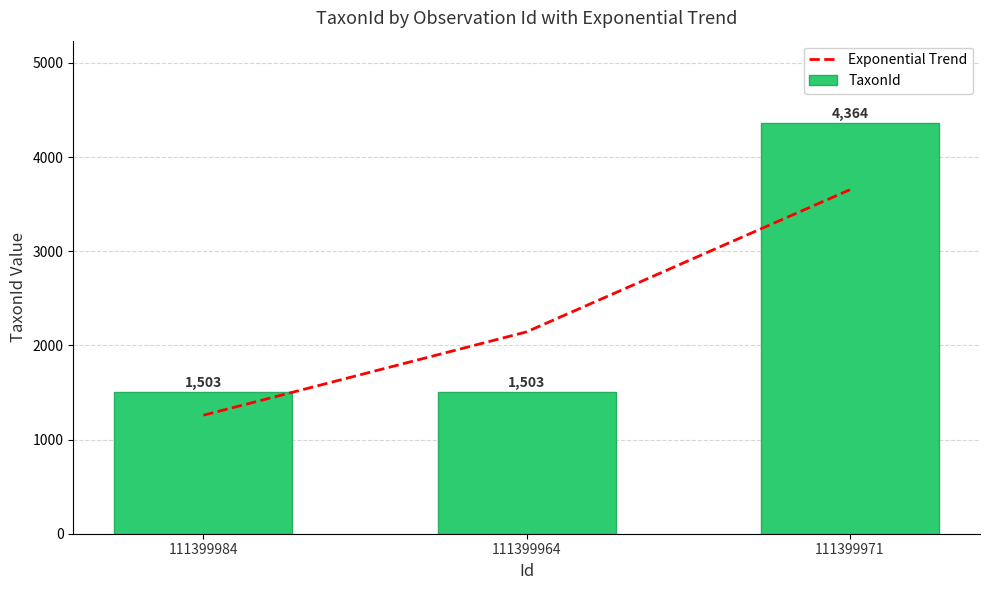

What is the greatest value displayed?

4364.0